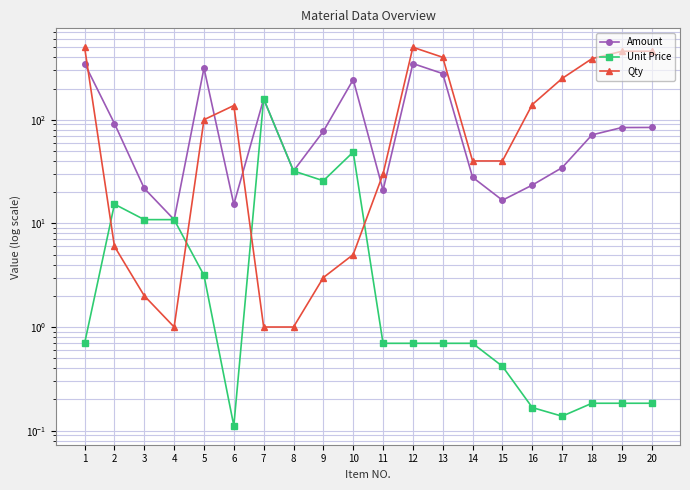

At which category does the chart reach its minimum across all series?

6